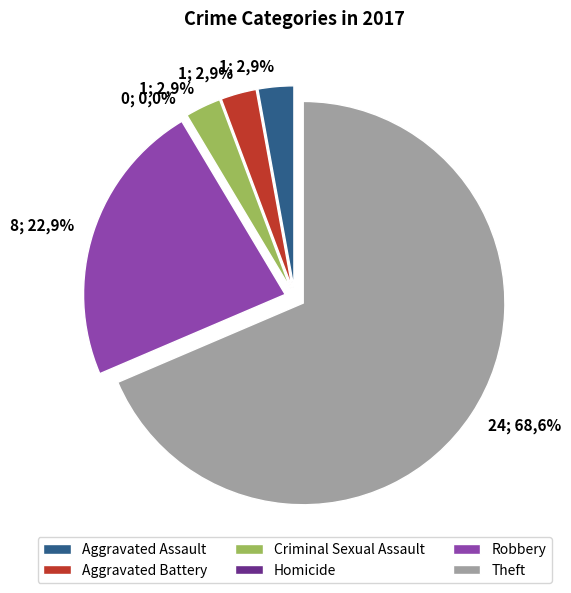

Which has a higher value, Aggravated Assault or Aggravated Battery?

Aggravated Assault